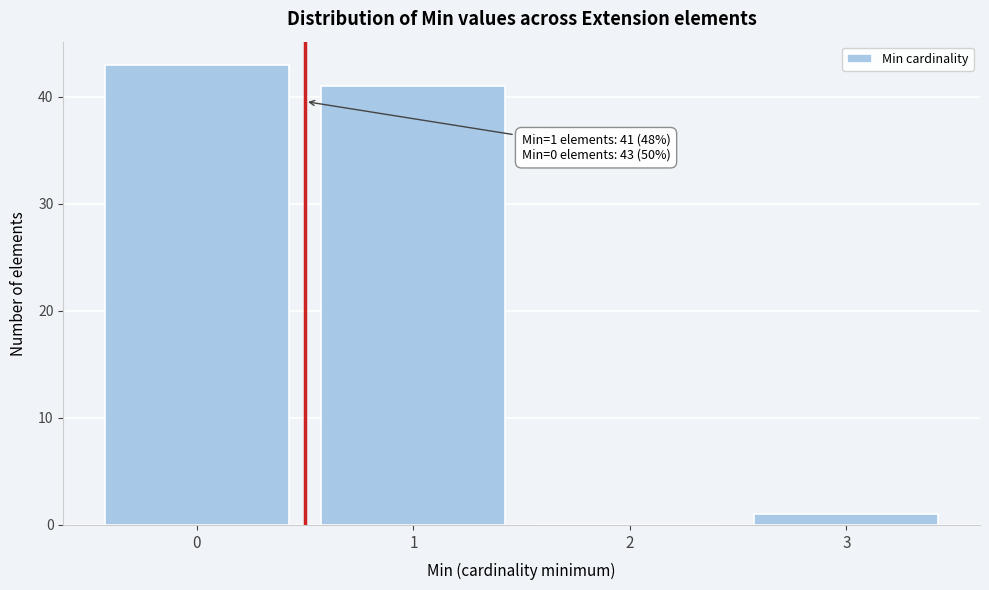

Which range on the x-axis has the tallest bar?

-0.5 to 0.5